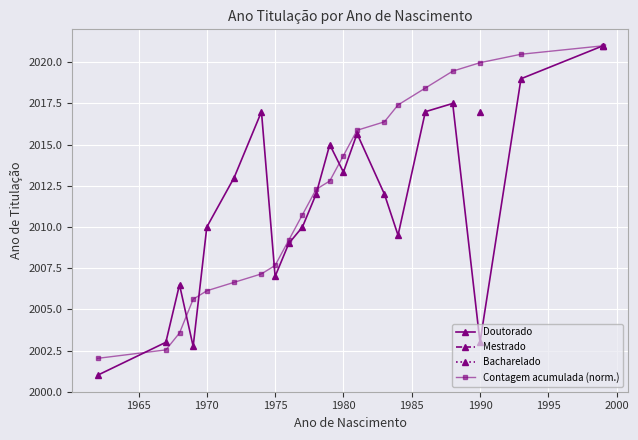

True or false: Doutorado has a value of 1040.0 at 1975.

False